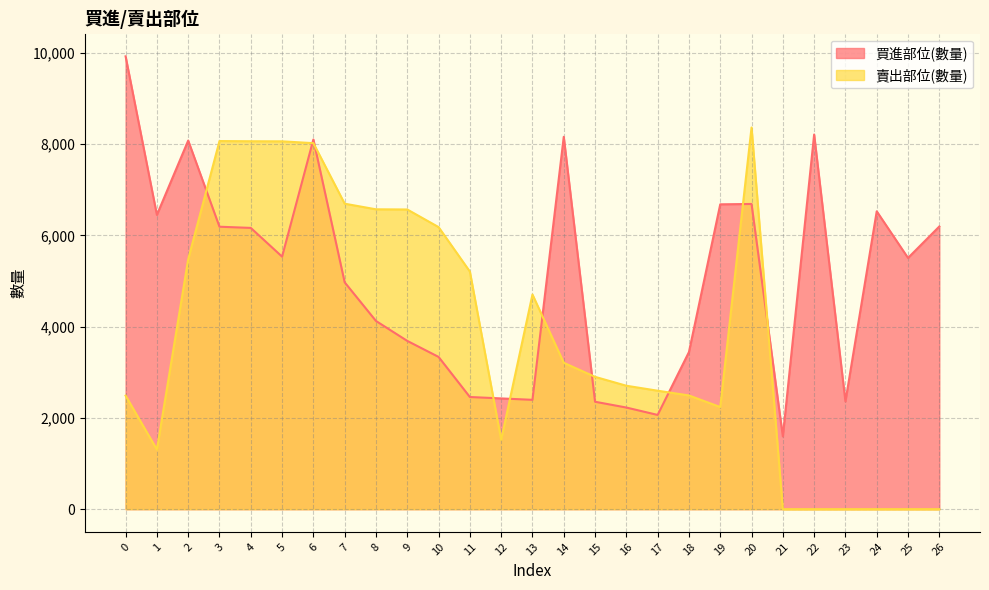

The 賣出部位(數量) series shows 2901 at 15. True or false?

True